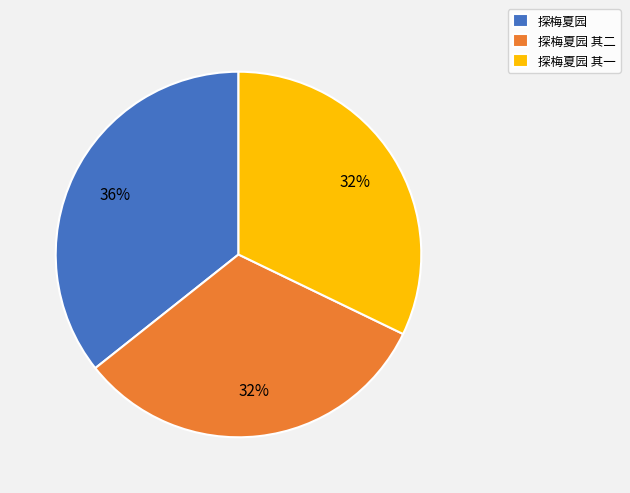

The 探梅夏园 其一 slice represents 32% of the pie. True or false?

True